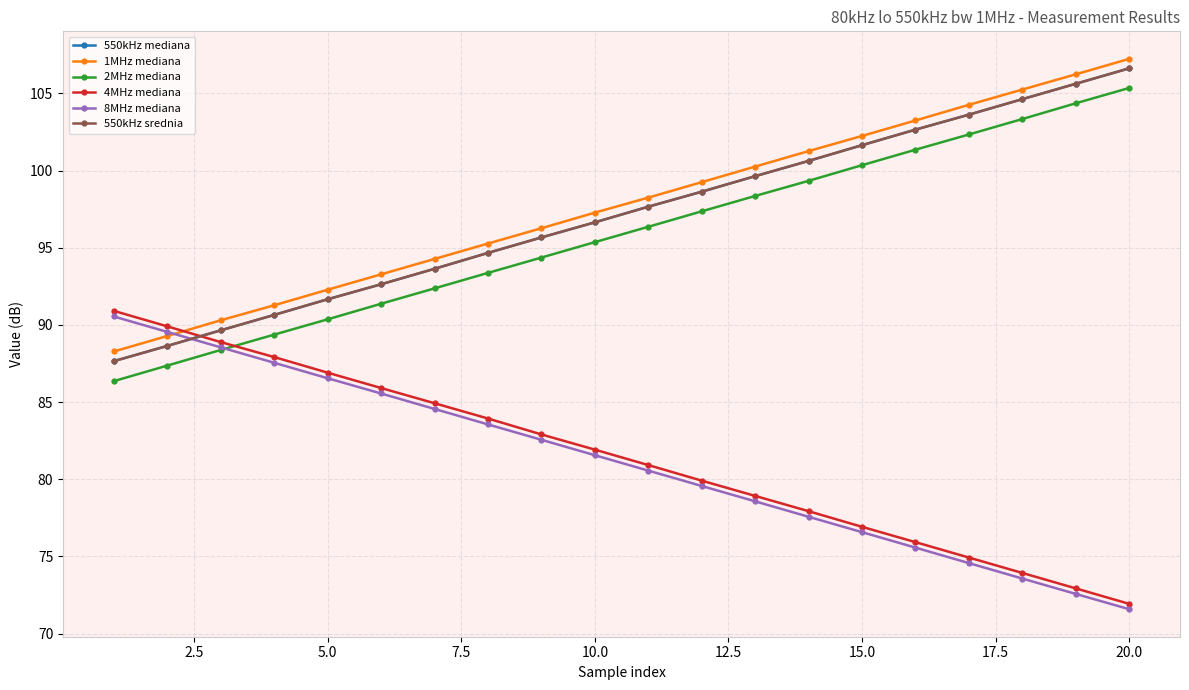

What is the difference between the maximum and minimum values in the 4MHz mediana series?

19.0